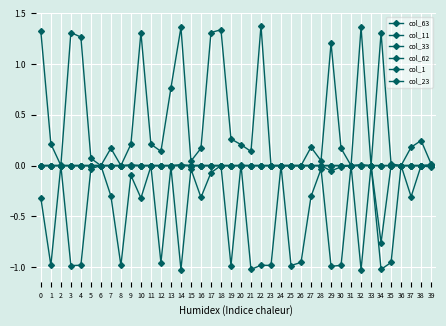

How many interior local valleys does the col_23 series have?

6